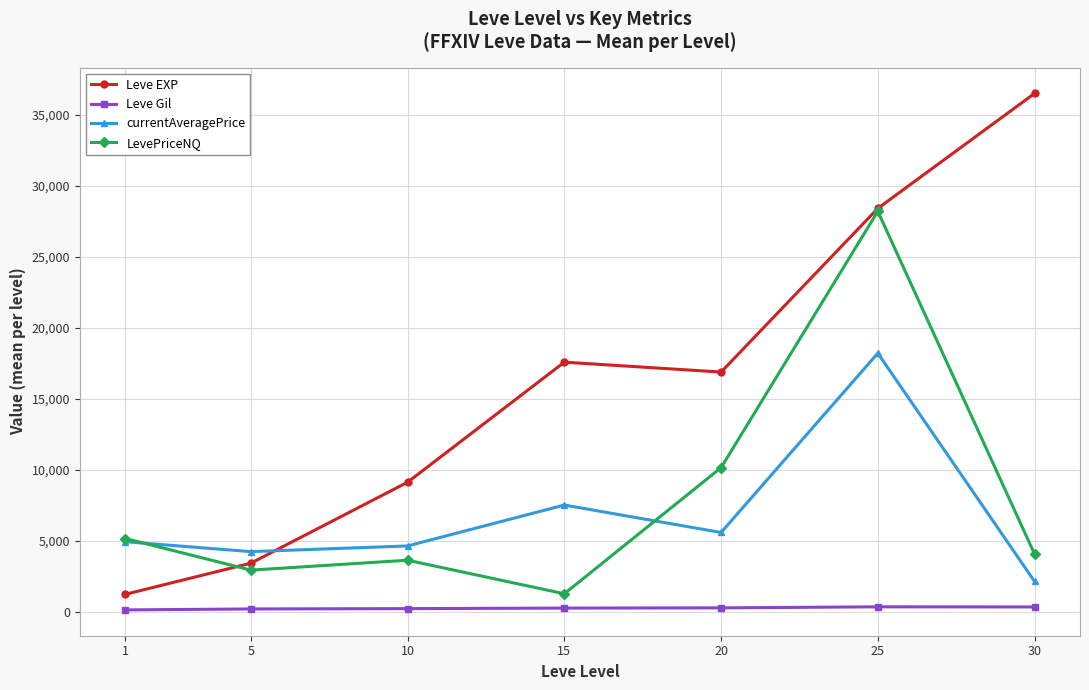

At which label does currentAveragePrice first exceed 4913?

1